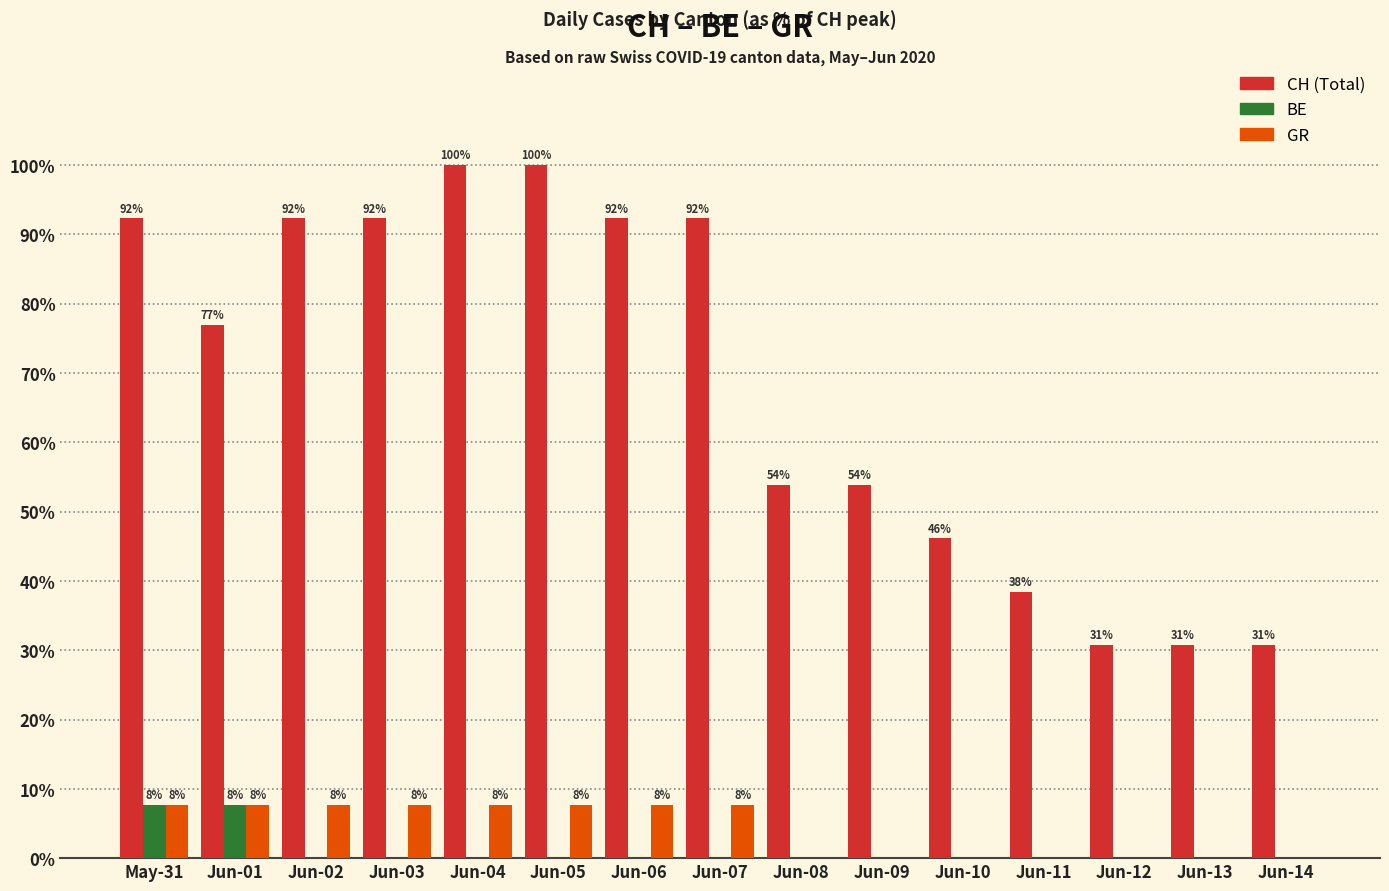

At which category does the chart reach its peak across all series?

Jun-04